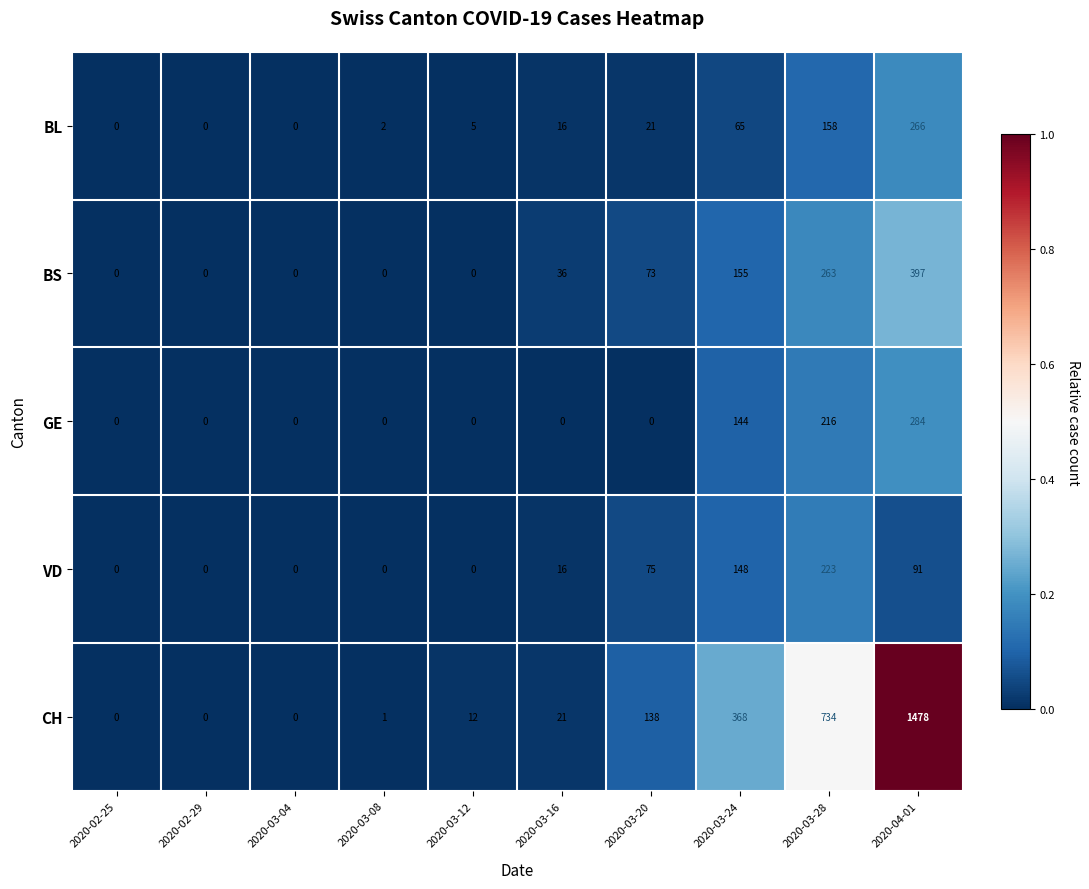

At 2020-03-24, list the series in order from smallest to largest.

BL, GE, VD, BS, CH